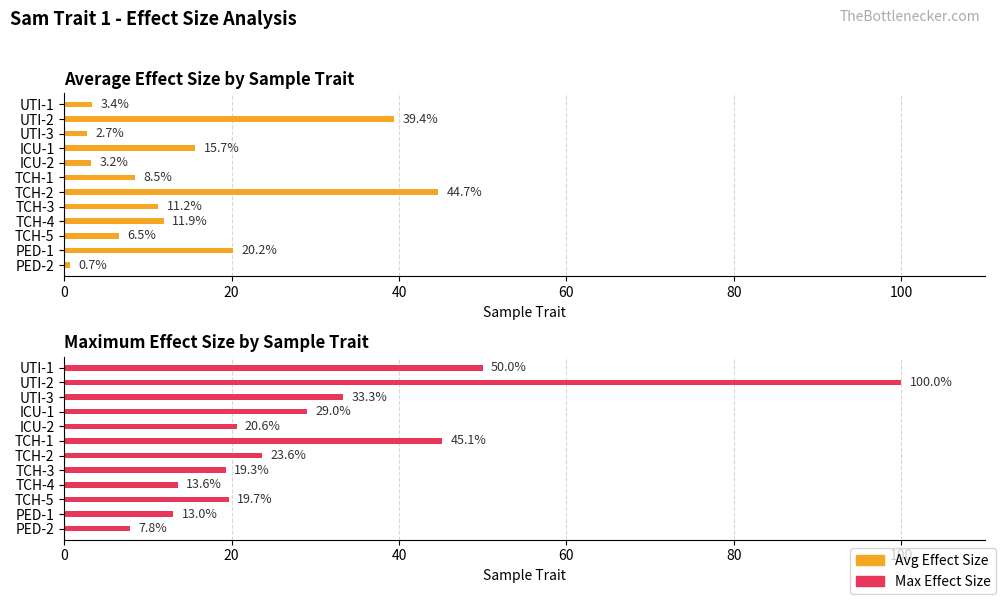

Reading left to right, extract all data points from this chart.

Avg Effect Size: 3.4	39.4	2.7	15.7	3.2	8.5	44.7	11.2	11.9	6.5	20.2	0.7
Max Effect Size: 50.0	100.0	33.3	29.0	20.6	45.1	23.6	19.3	13.6	19.7	13.0	7.8